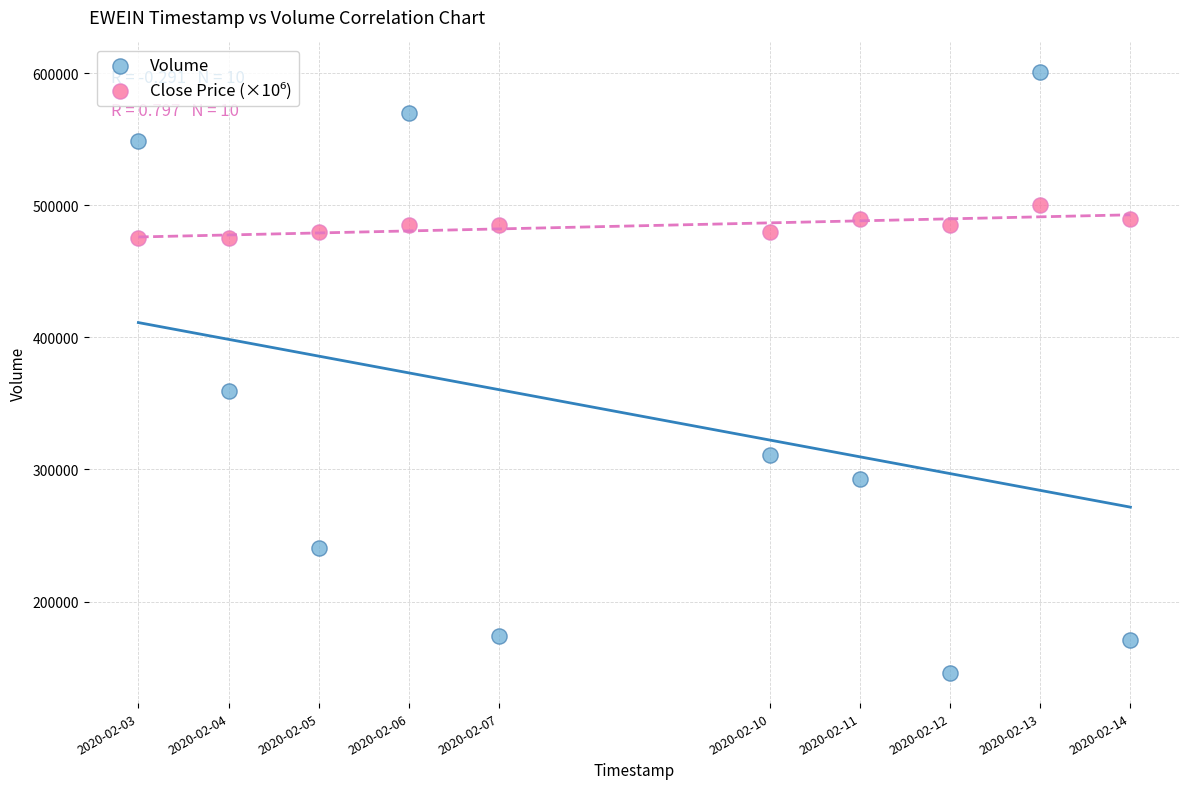

Which series has the widest spread of Y values?

Volume